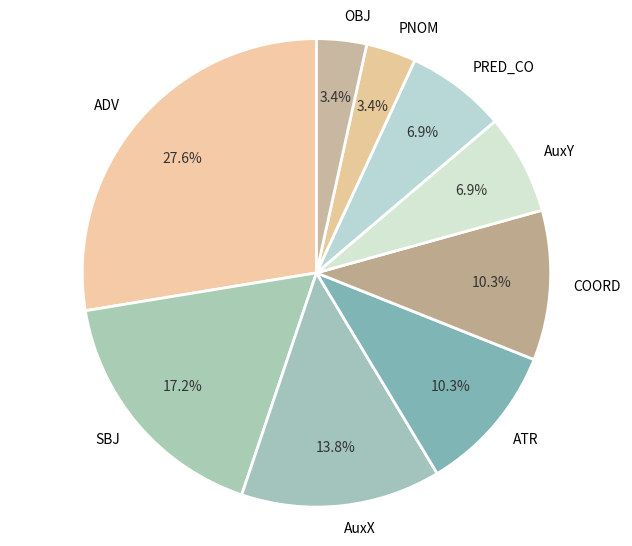

To the nearest percent, what is the average slice percentage?

11%